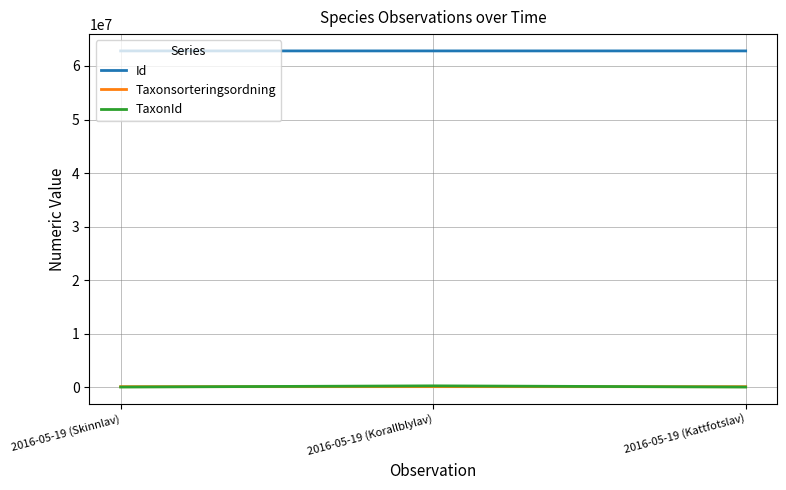

What is the maximum value shown in the chart?

62817853